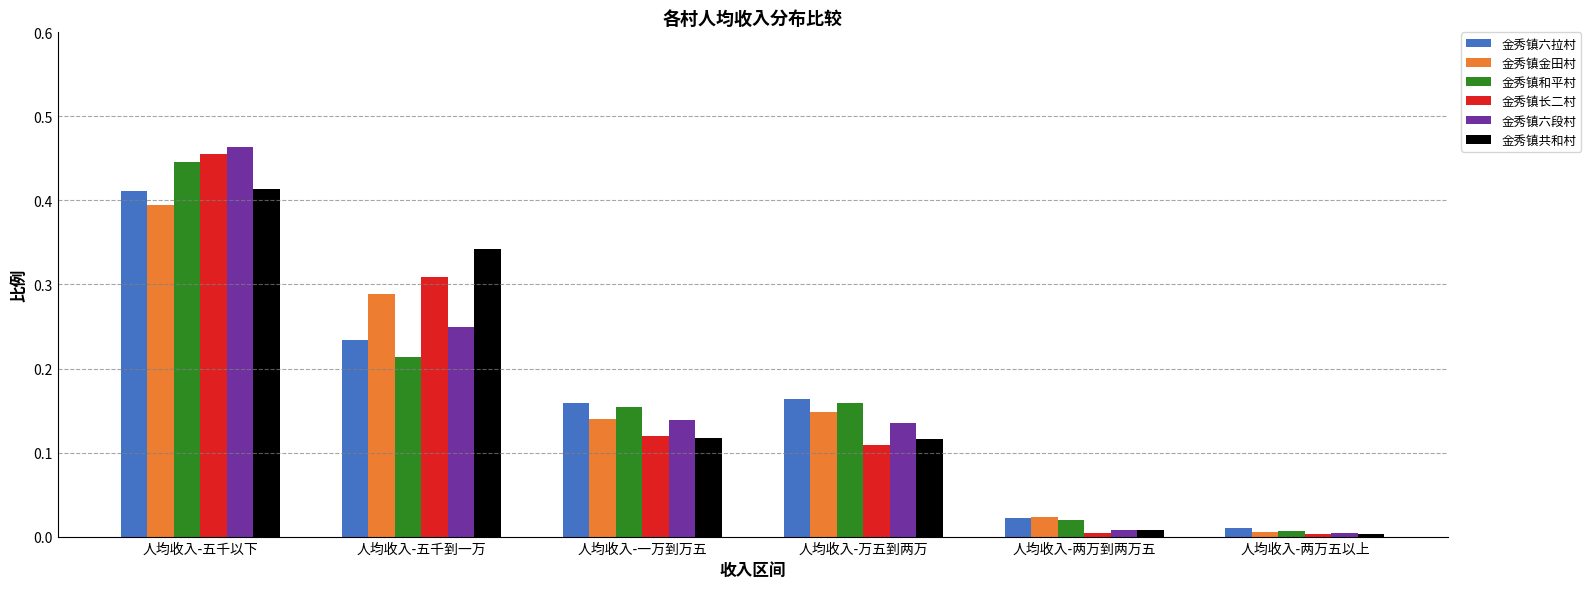

Which series has the widest spread of values?

金秀镇六段村